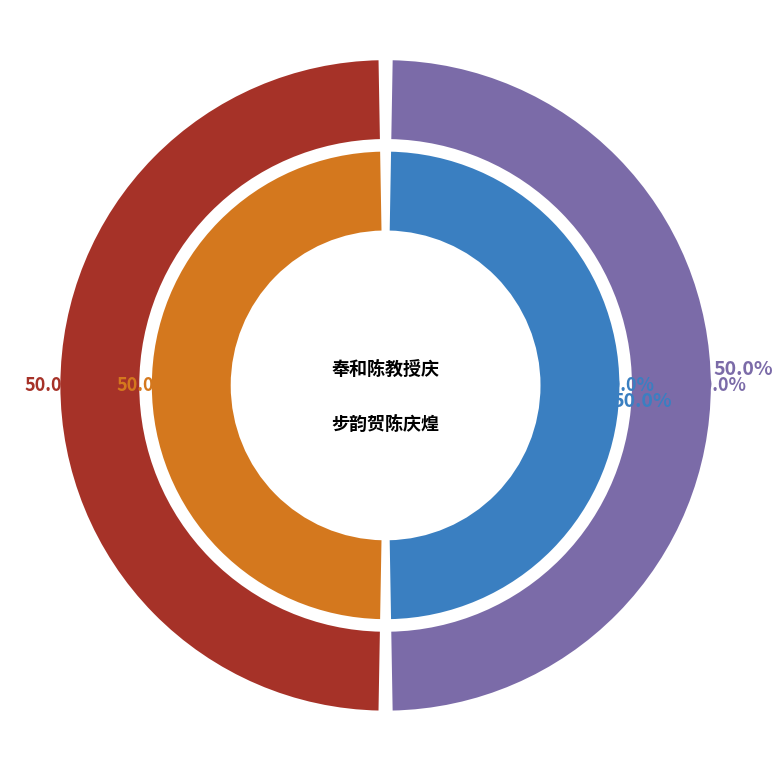

Is 奉和陈教授庆煌博士龟山朝日二绝句元玉 the majority of the pie?

Yes